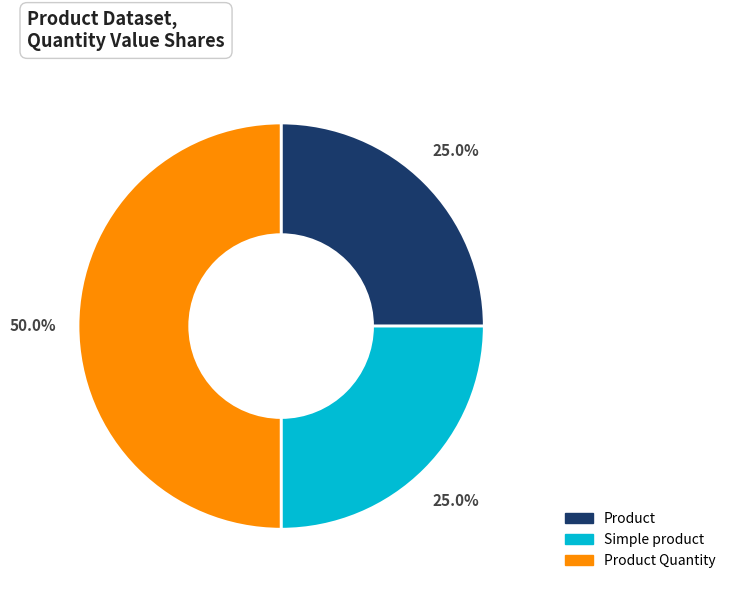

To the nearest percent, what is the difference between the largest and smallest slice percentages?

25%